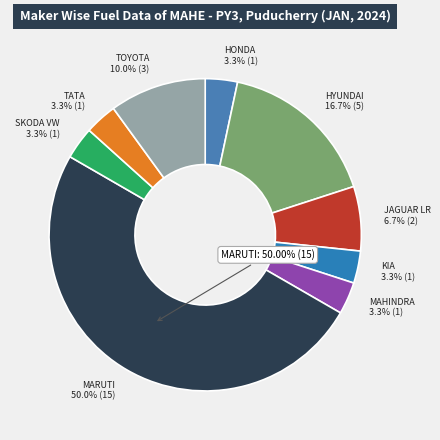

To the nearest percent, what is the combined percentage of HONDA CARS INDIA LTD and MARUTI SUZUKI INDIA LTD?

53%